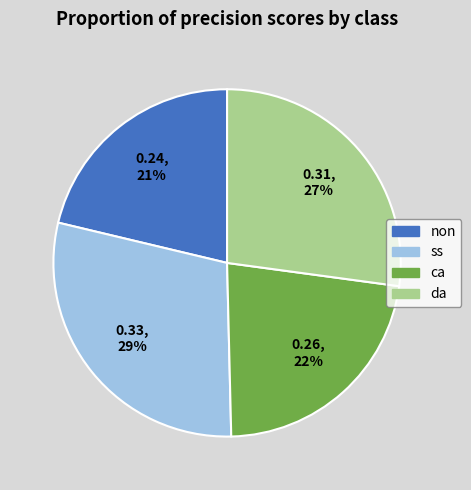

Does any single category account for the majority?

No